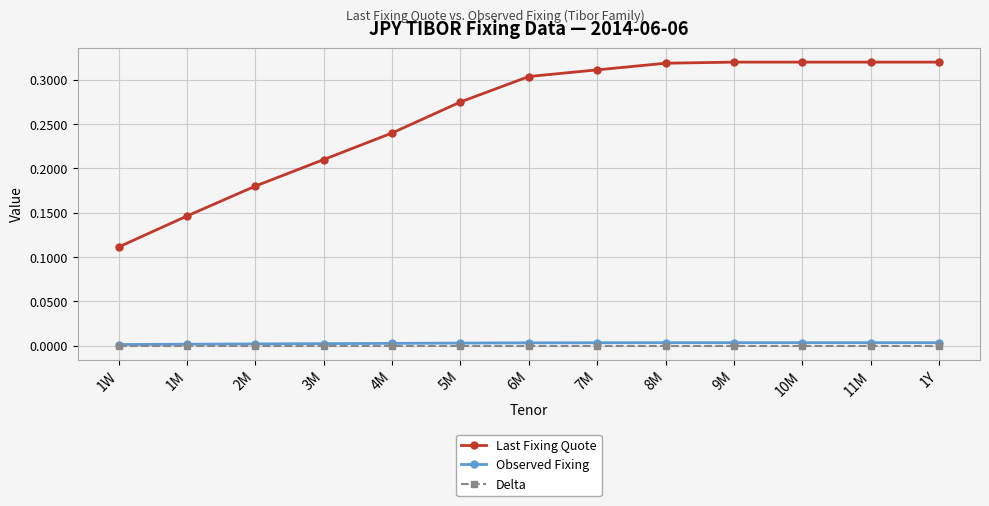

True or false: Delta and Last Fixing Quote intersect in this chart.

False